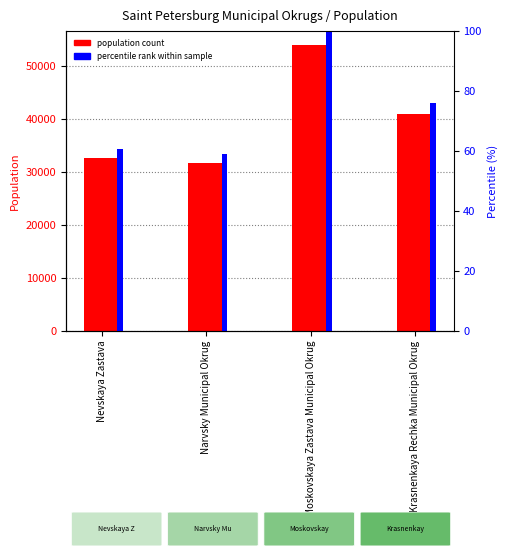

List the series in order of their peak value, lowest first.

percentile rank within sample, population